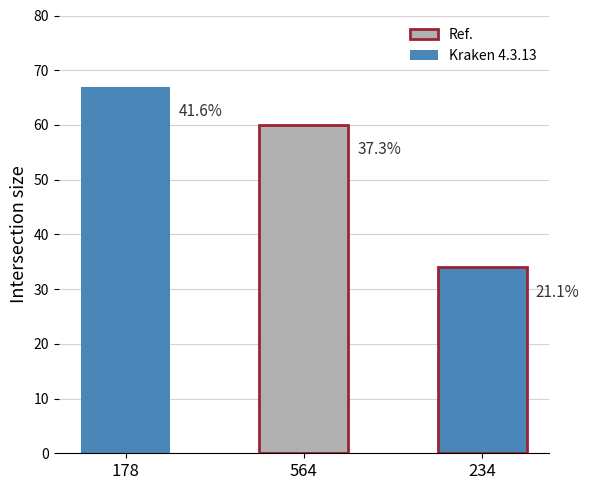

How many bars are there in total?

3